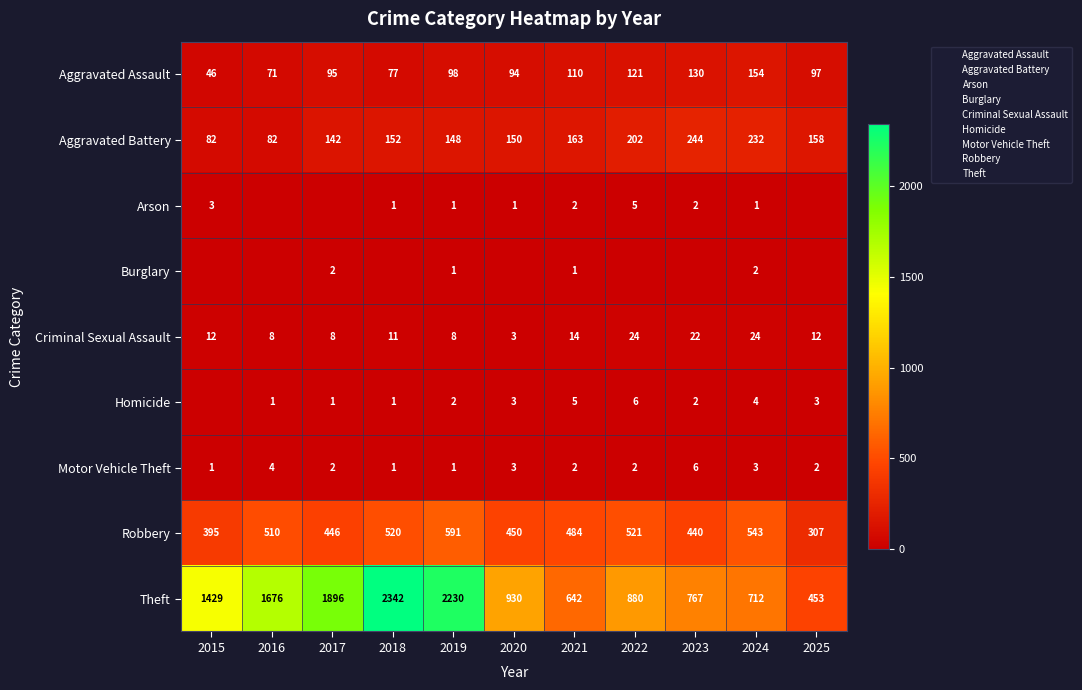

What is the difference between the maximum and minimum values in the Theft series?

1889